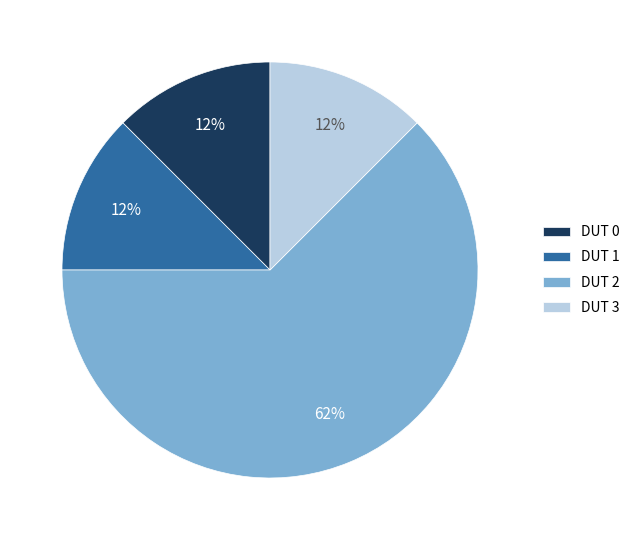

To the nearest percent, what is the average slice percentage?

25%